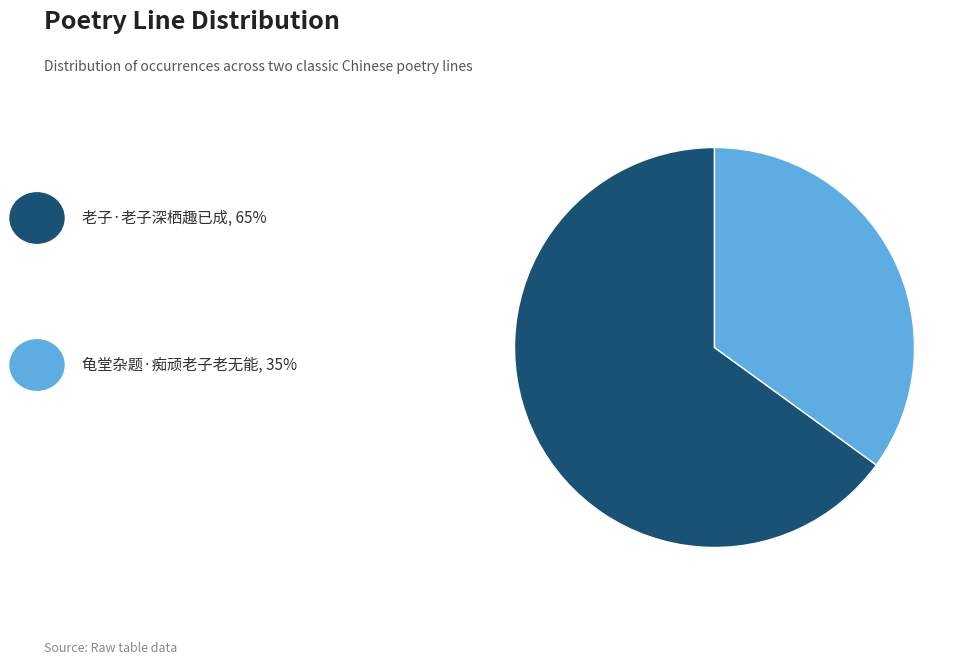

Does any single category account for the majority?

Yes